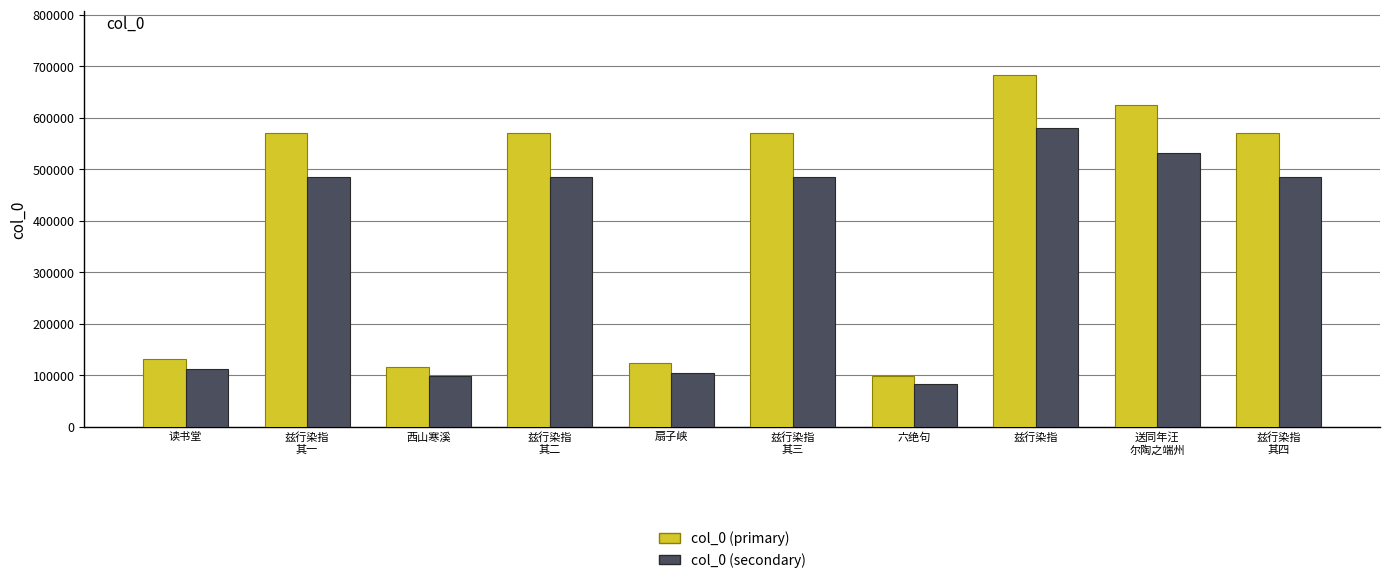

What is the value of the col_0 (secondary) bar at the 1st from the left?

112403